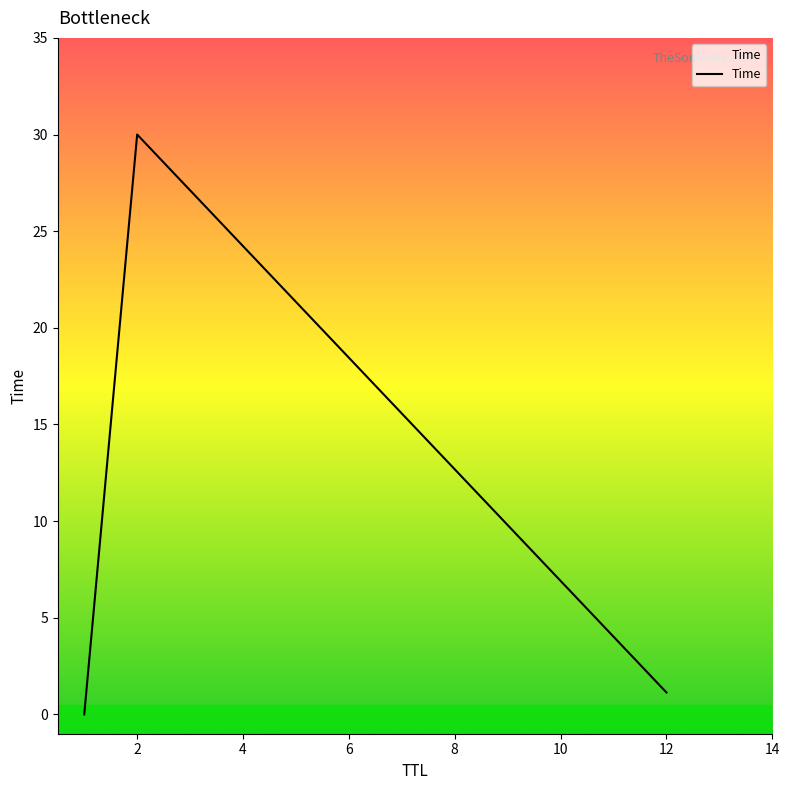

What is the greatest value displayed?

30.0